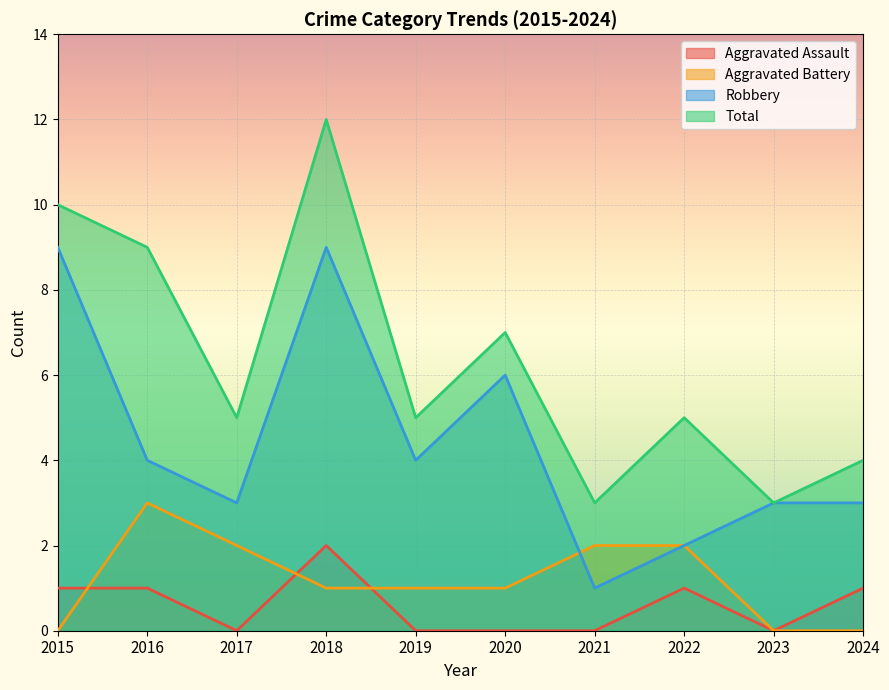

Which has a higher value, 2016 or 2021?

2016